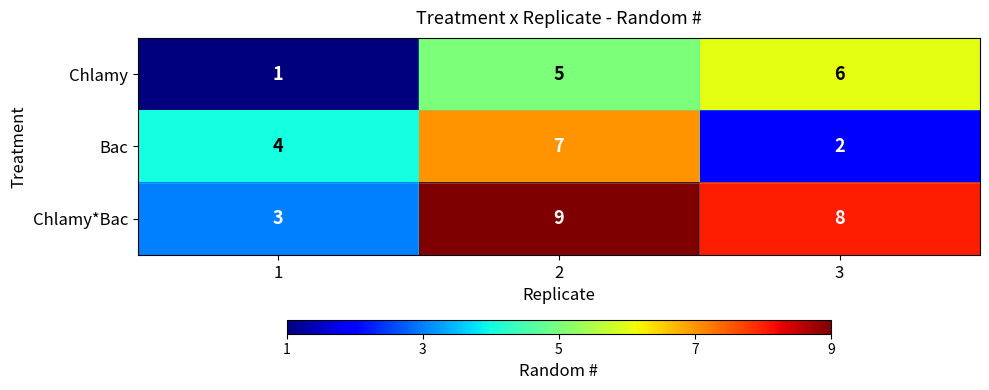

What is the difference between the maximum and minimum values in the Bac series?

5